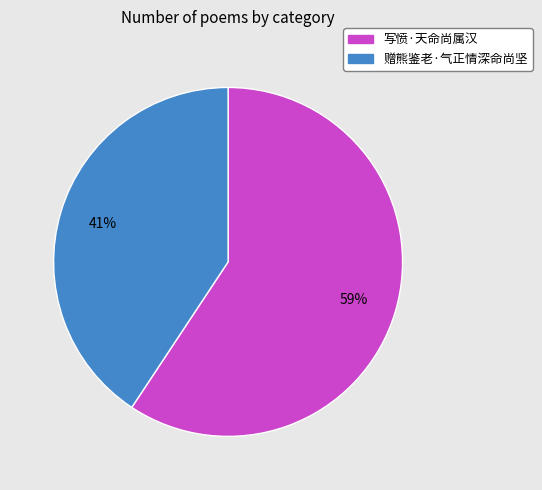

Which category has the smallest portion of the pie?

赠熊鉴老·气正情深命尚坚